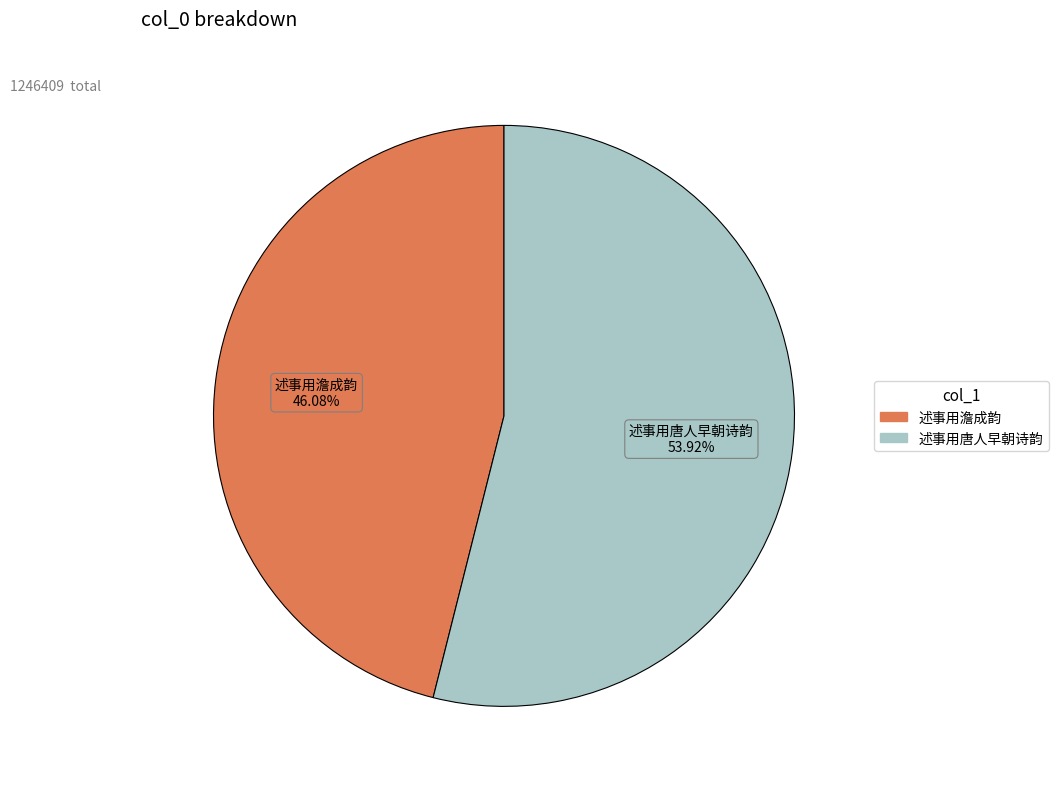

The 述事用澹成韵 slice represents 41% of the pie. True or false?

False